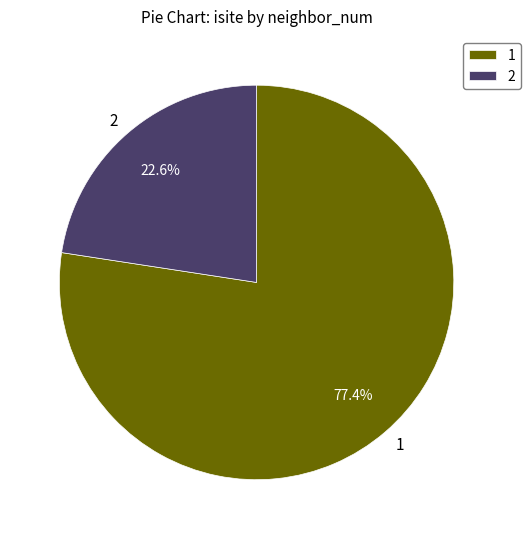

Which category has the biggest portion of the pie?

1